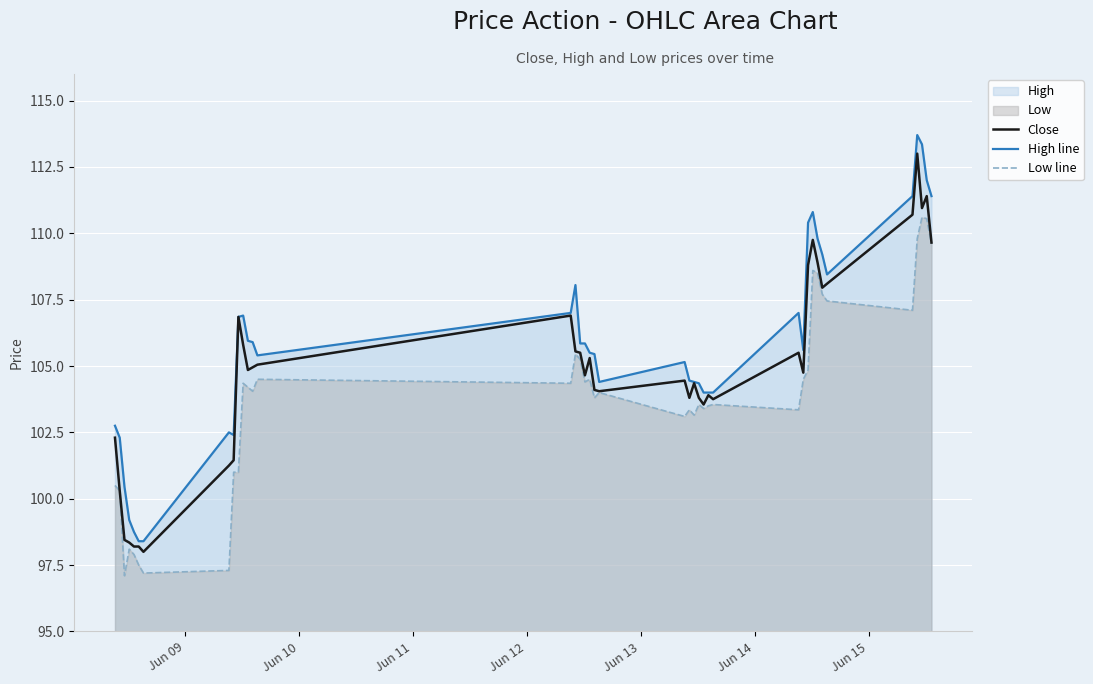

Which series has the largest total across all categories?

High line